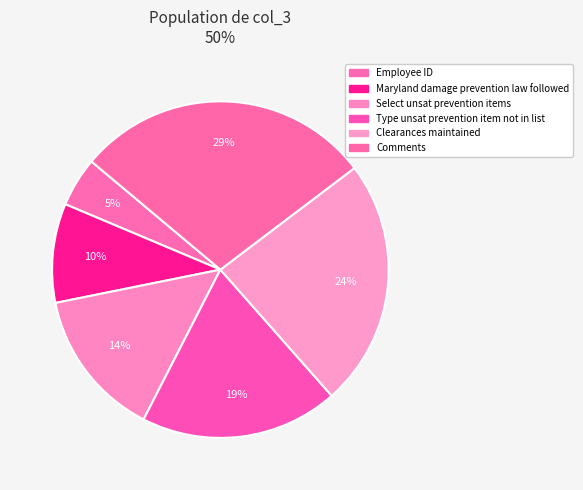

Does any single category account for the majority?

No